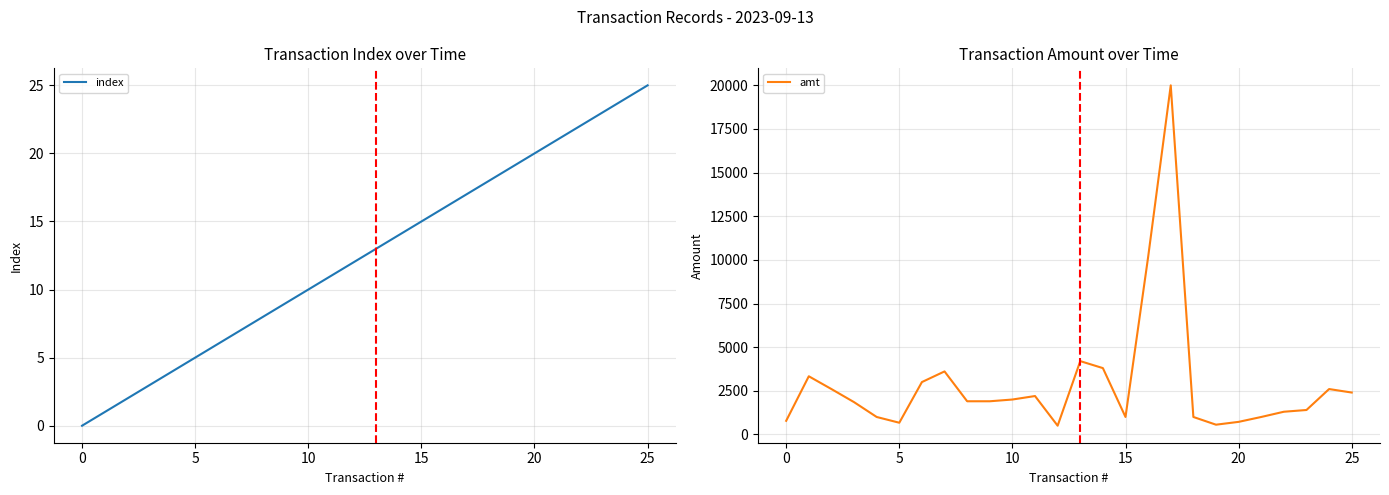

The value of index at 25 is 1.4. True or false?

False